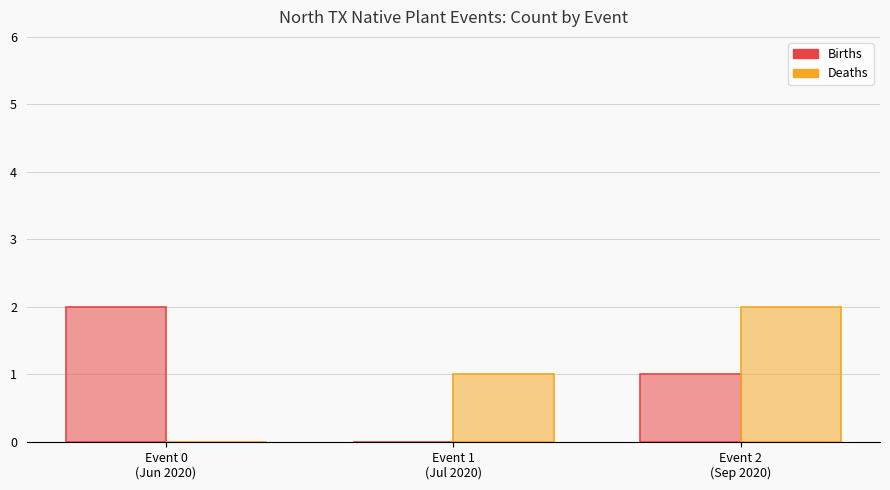

How many distinct data groups are displayed?

2